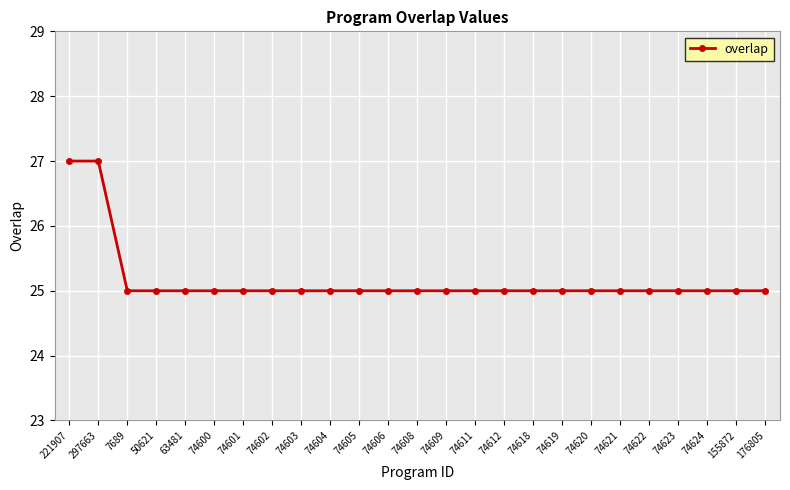

How many values are between 25 and 26?

23